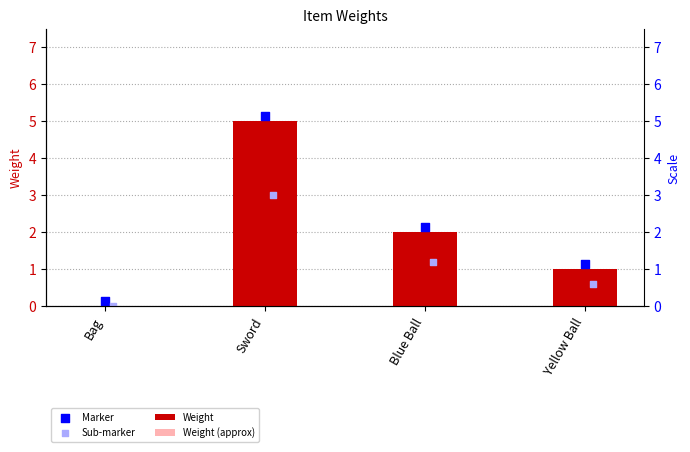

Which series has the widest spread of Y values?

Weight